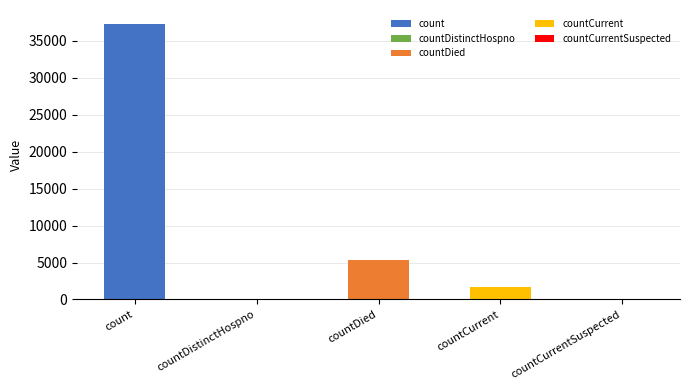

Reading left to right, transcribe all the data shown in this chart.

count=37266	countDistinctHospno=0	countDied=5351	countCurrent=1652	countCurrentSuspected=0